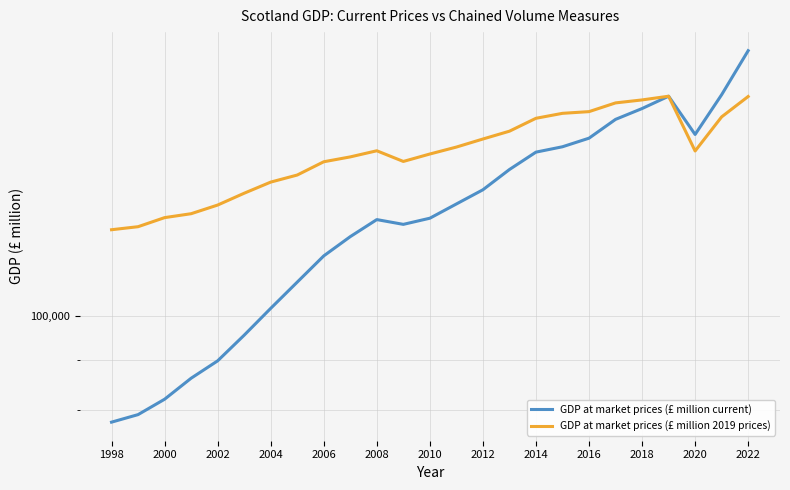

List the series in order of their overall mean, highest first.

GDP at market prices (£ million 2019 prices), GDP at market prices (£ million current)